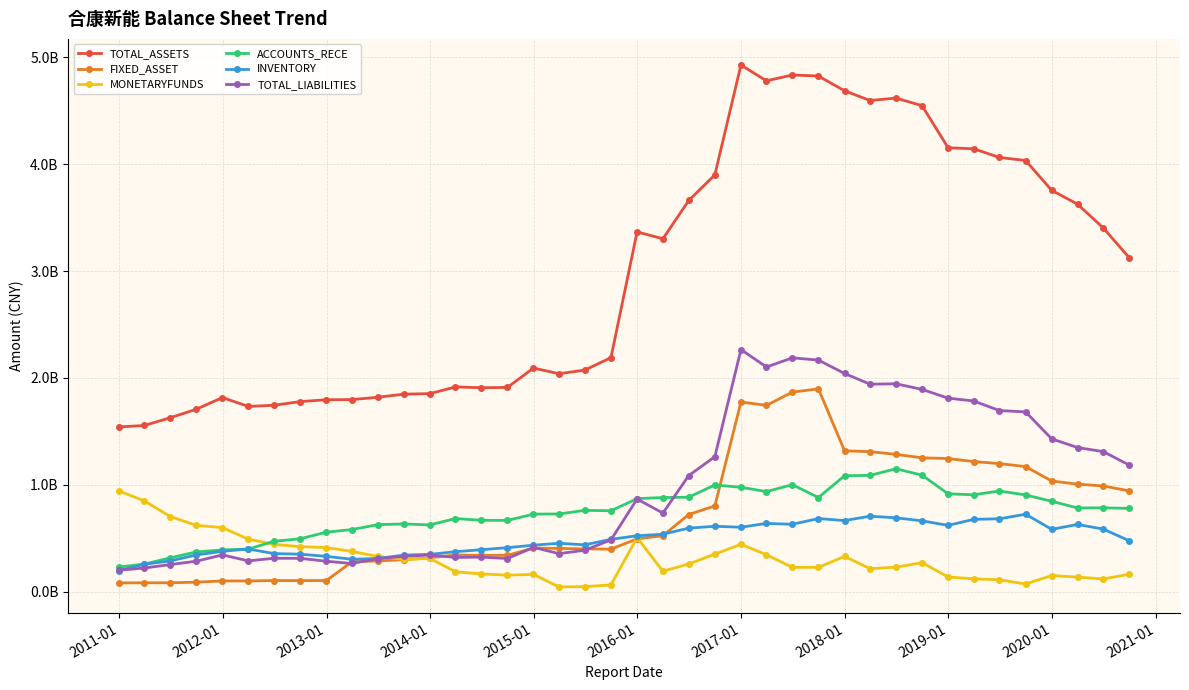

What is the sum of all MONETARYFUNDS values?

12225686856.9